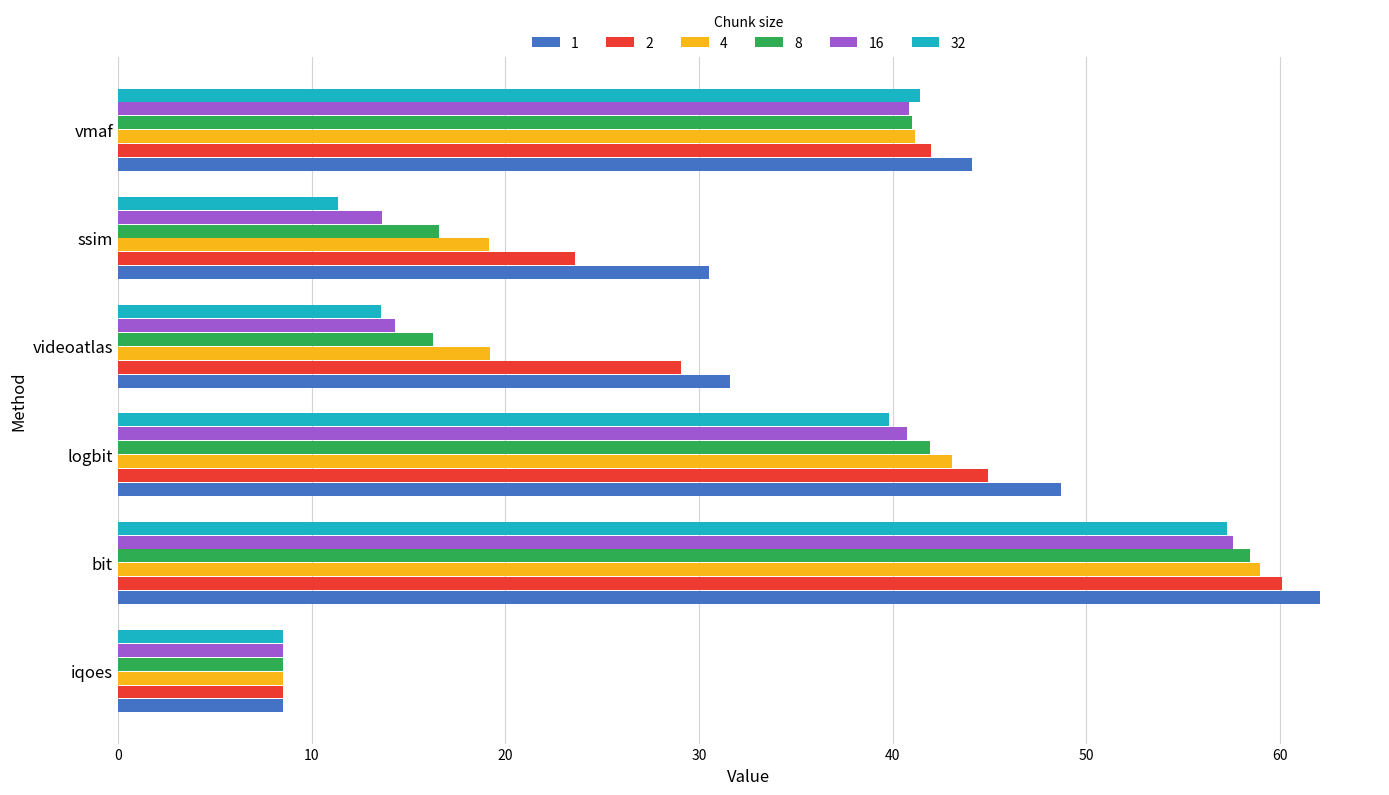

What is the sum of the 32 values at ssim and bit?

68.6